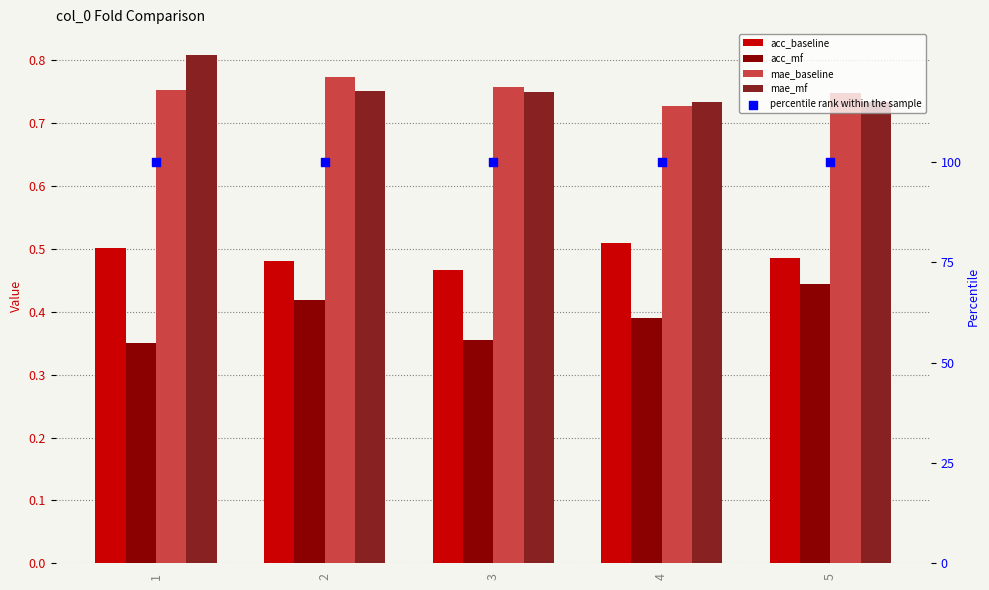

What is the total value across all series at 5?

102.4